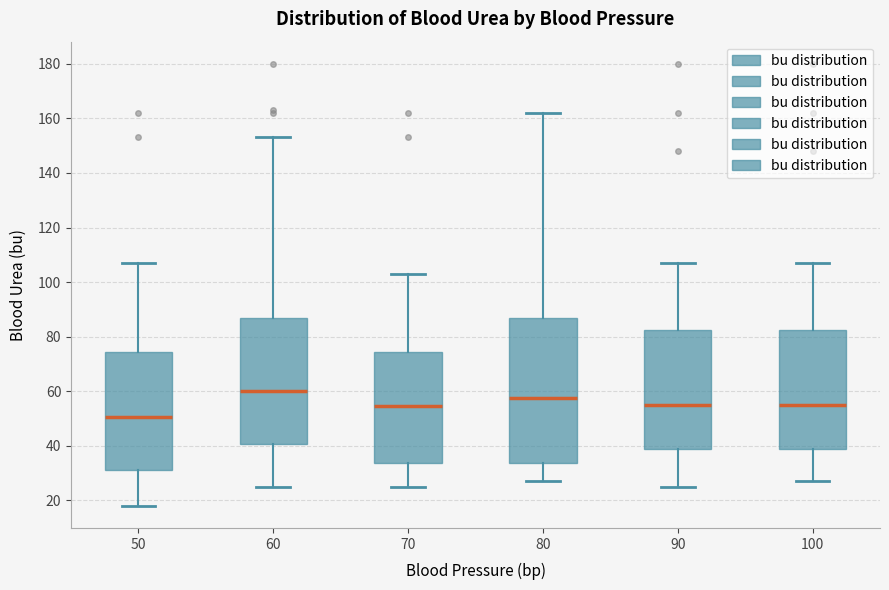

Where is the upper edge of the box at x = 50 on the y-axis? The values are not printed on the chart, so give them approximately, as read against the axis.

74